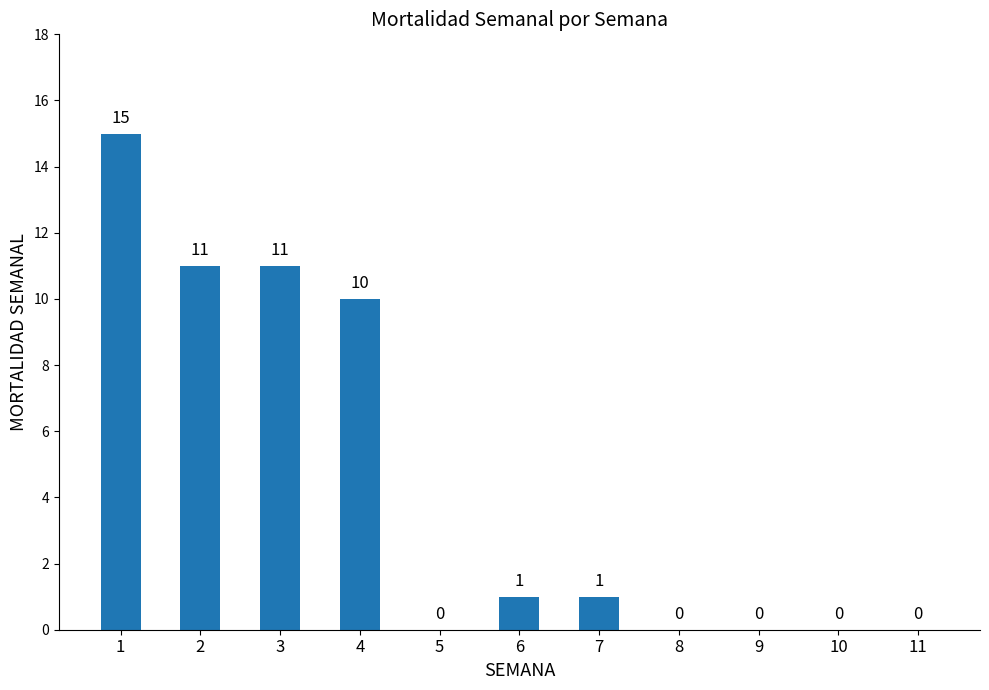

What is the greatest value displayed?

15